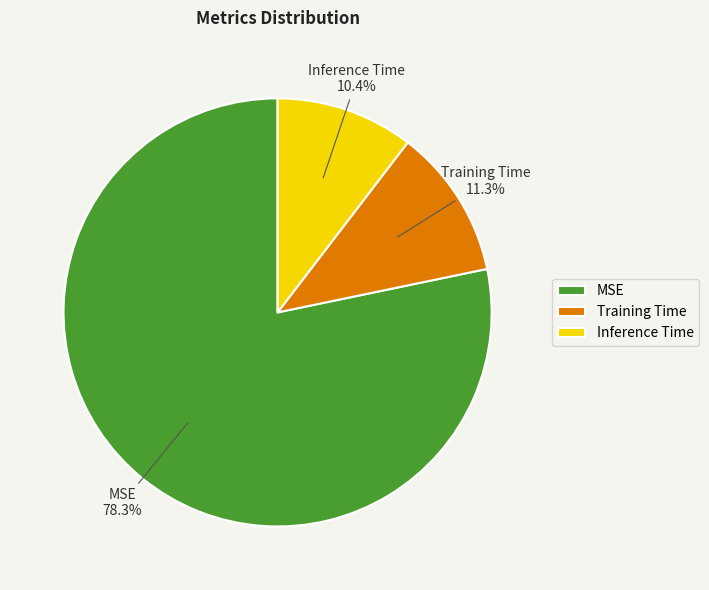

To the nearest percent, what is the combined percentage of MSE and Inference Time?

89%